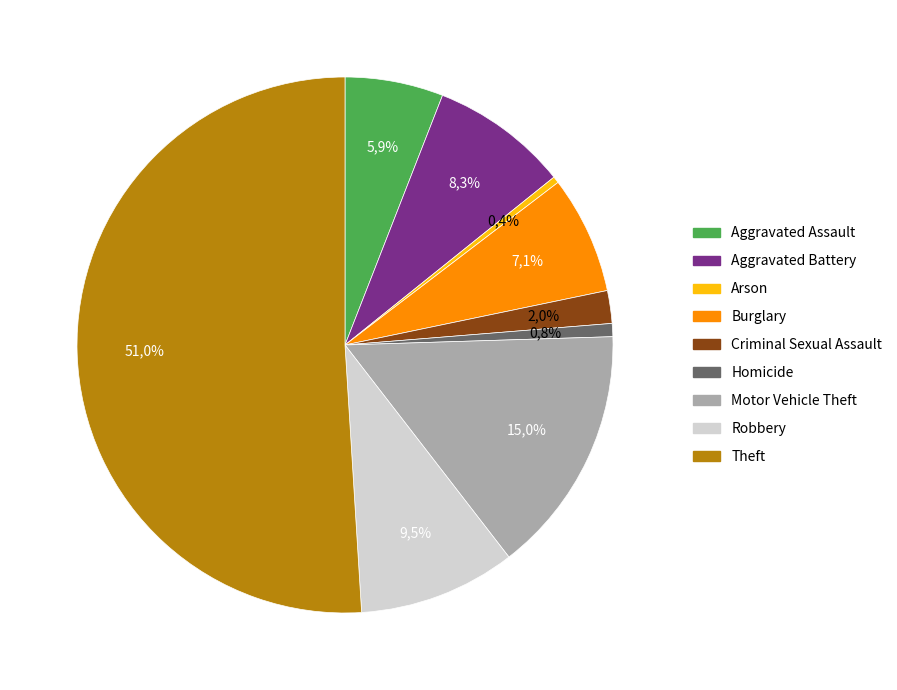

How many segments does this pie chart have?

9